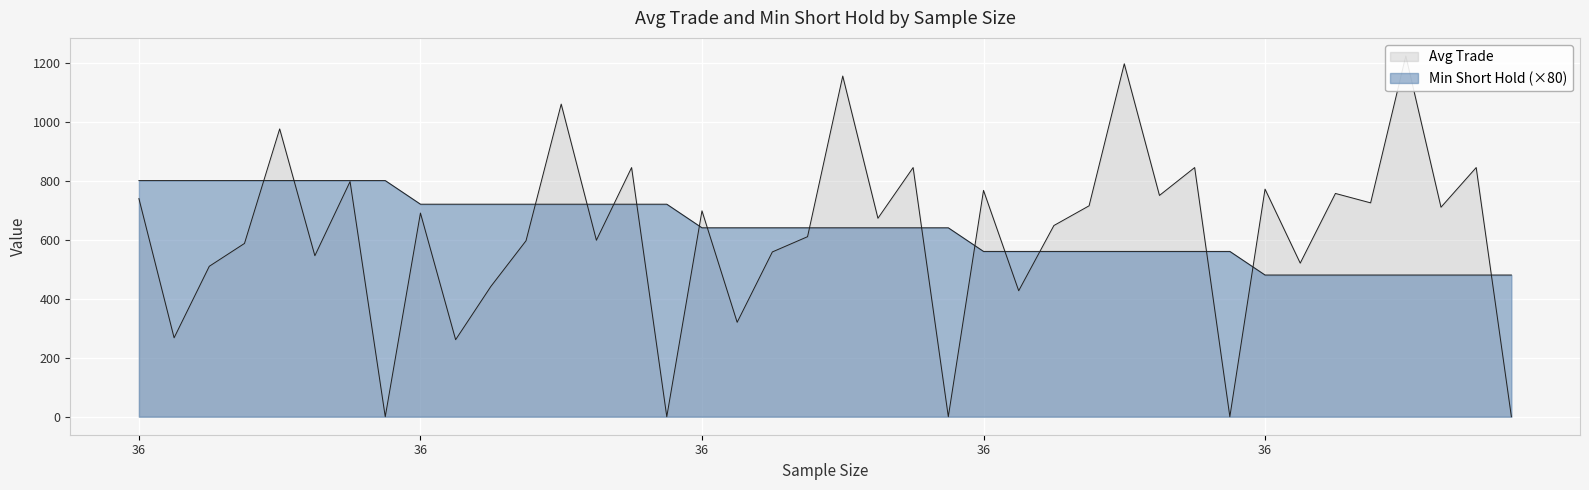

Does the chart display data point markers on the line(s)?

No